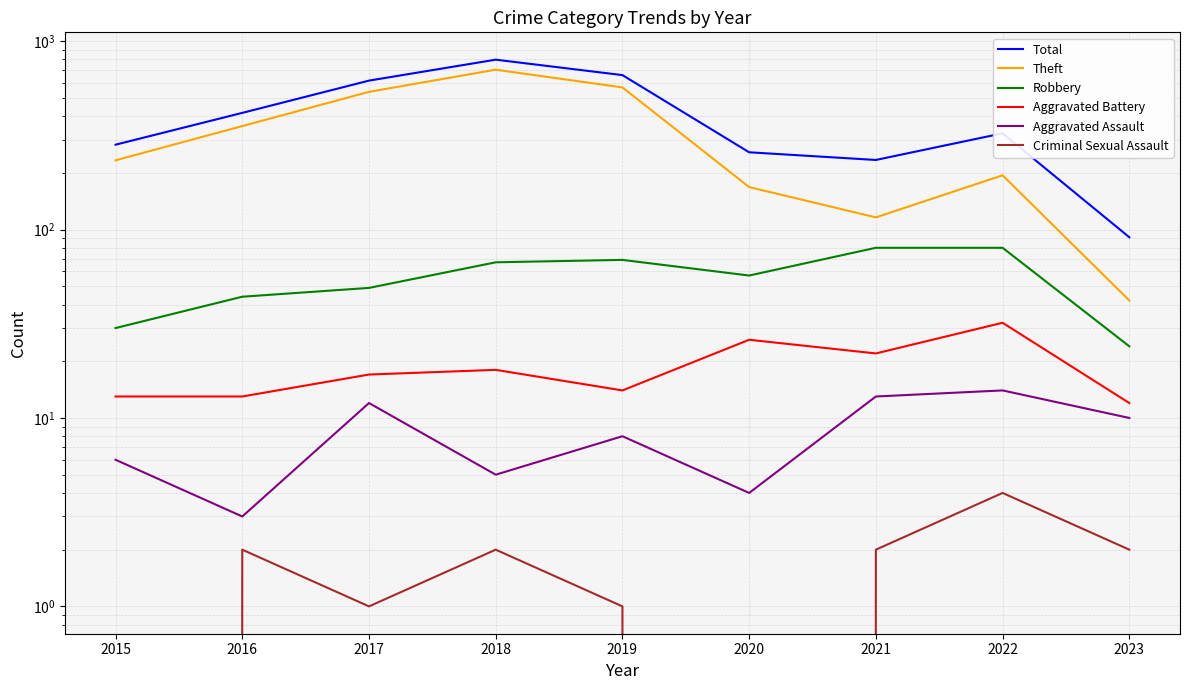

Which series has the largest range (max minus min)?

Total